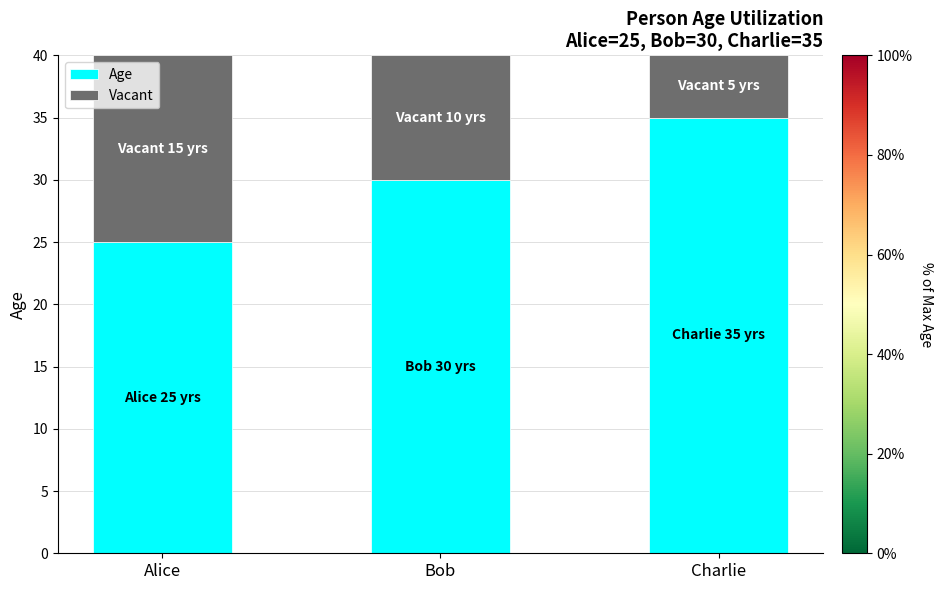

Which category has the lowest value in the Age series?

Alice